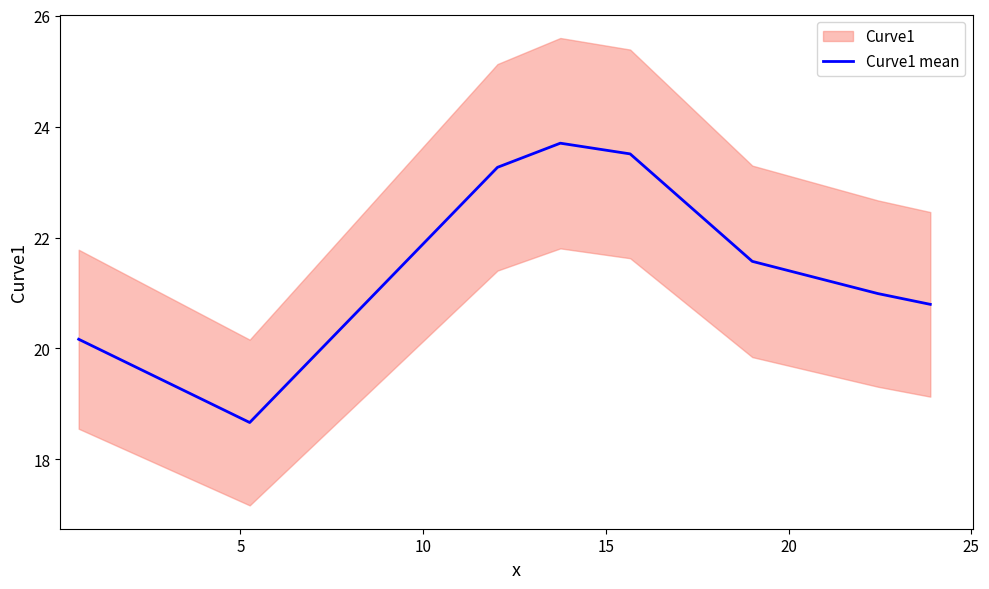

At which category does the data reach its first local valley?

5